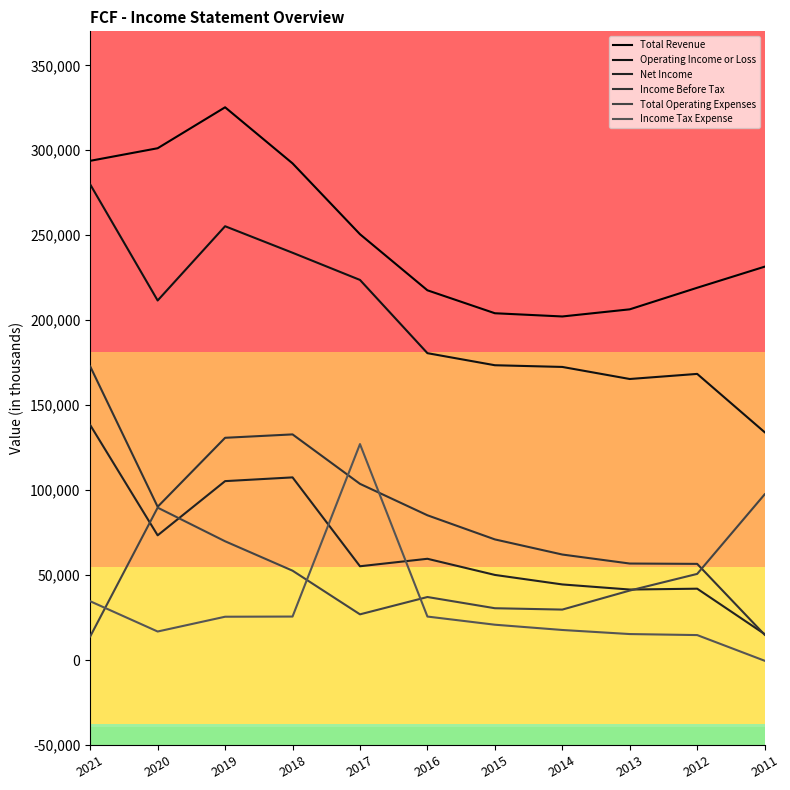

How many values in the Total Revenue series exceed 231500?

5